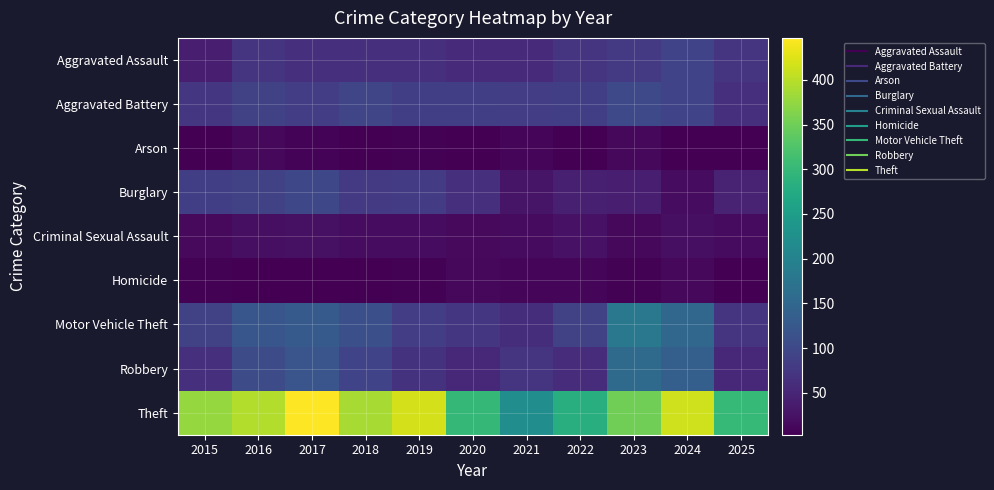

Which series changed the most between 2018 and 2025?

Theft